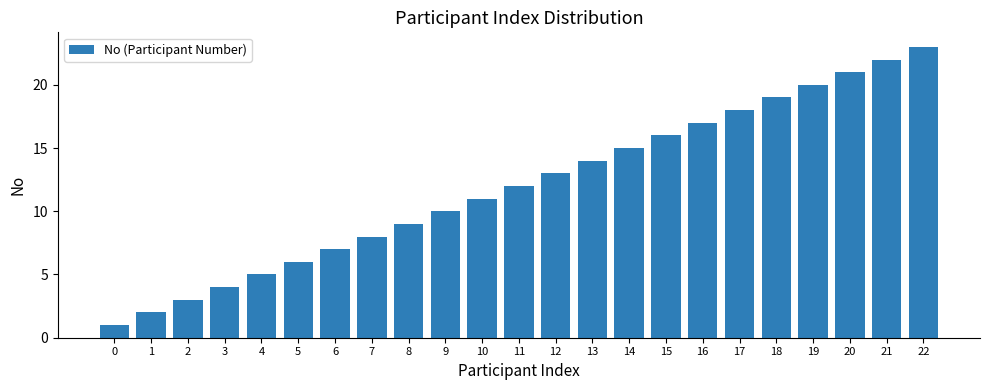

Are the bars grouped side by side (vs. stacked)?

No